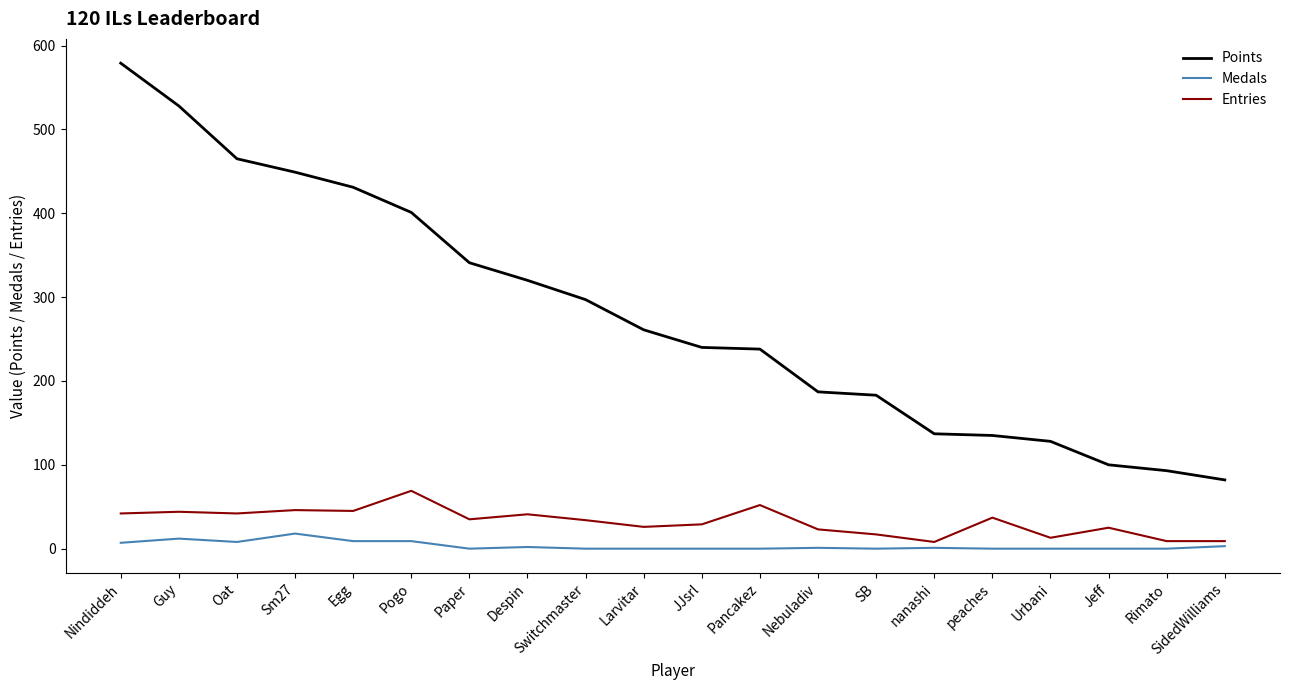

What is the difference between the highest and lowest values at Guy?

516